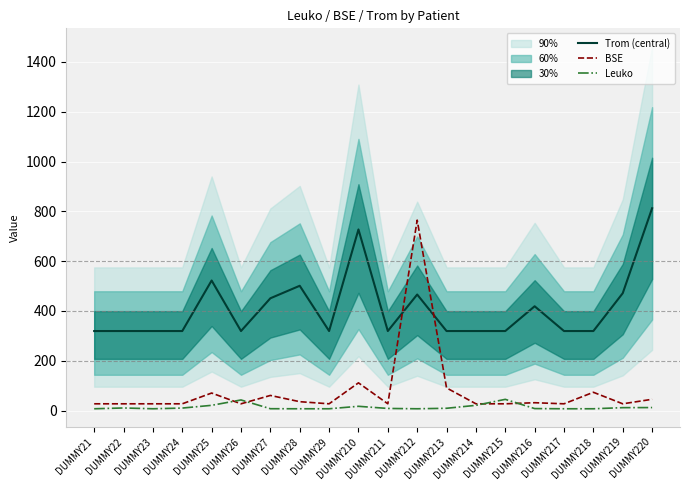

At which category is the sum across all series the highest?

DUMMY212